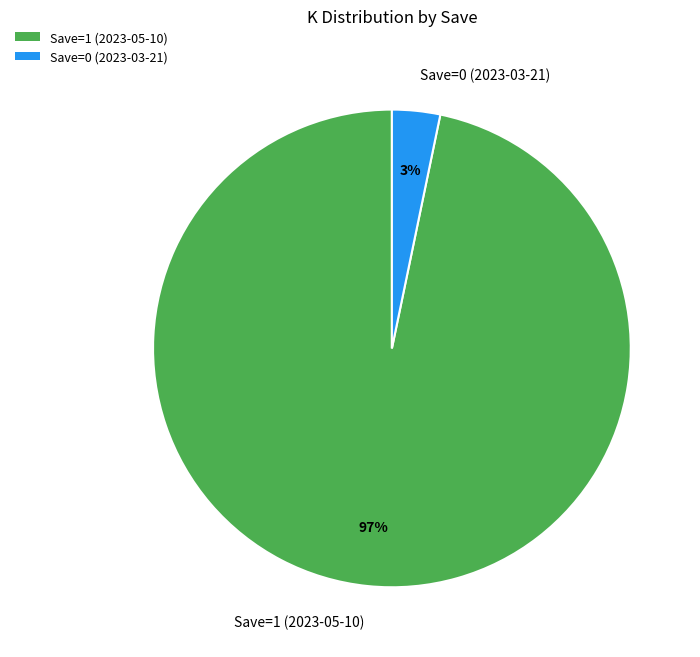

What percentage is the Save=0 (2023-03-21) slice, to the nearest percent?

3%